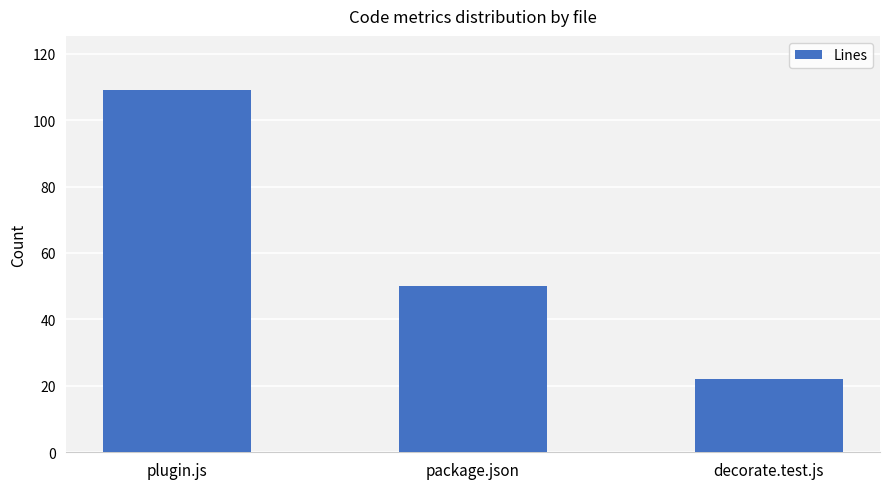

True or false: the data shows 50 at package.json.

True